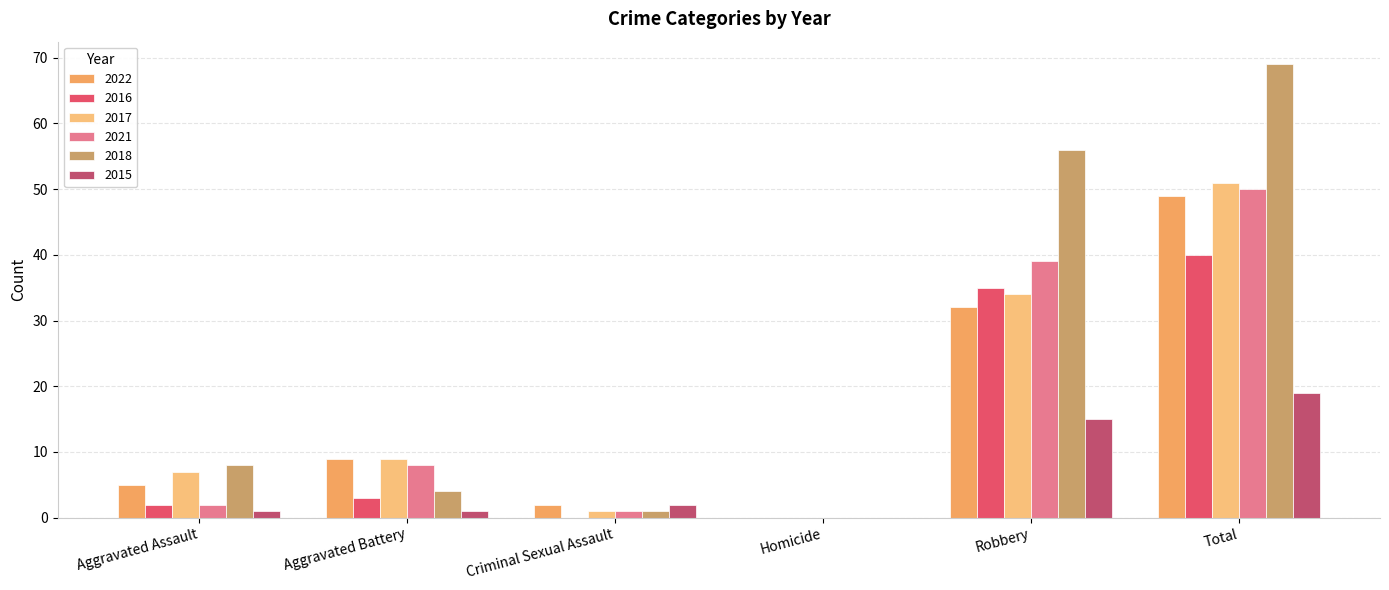

Between Total and Robbery, which is larger?

Total